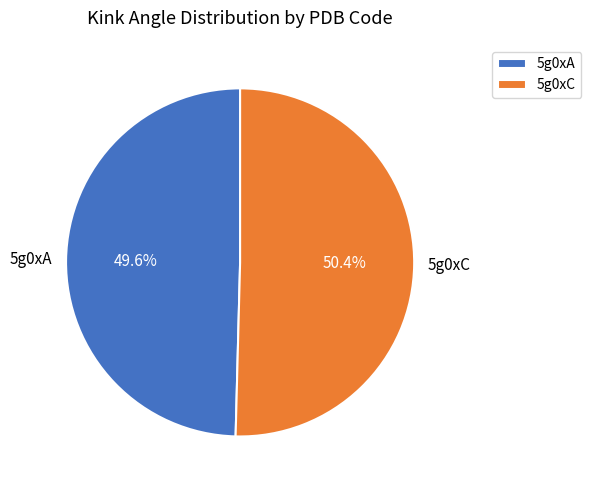

What portion of the pie excludes 5g0xC?

49.6%